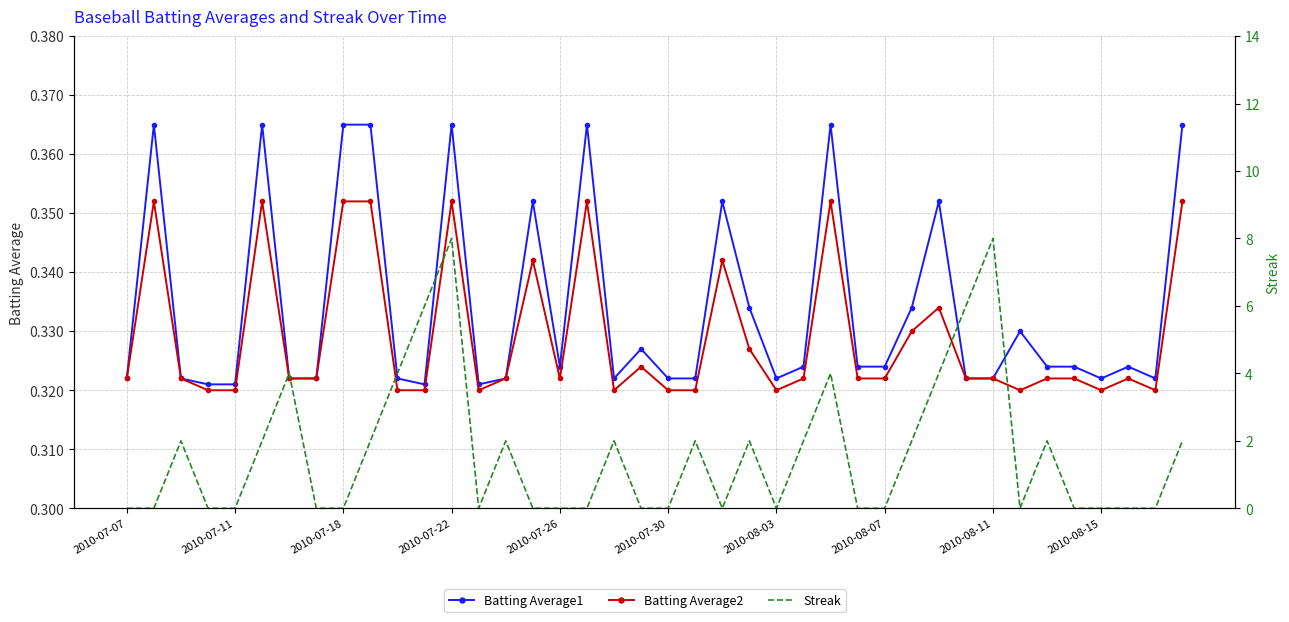

How many interior local valleys does the Batting Average1 series have?

7